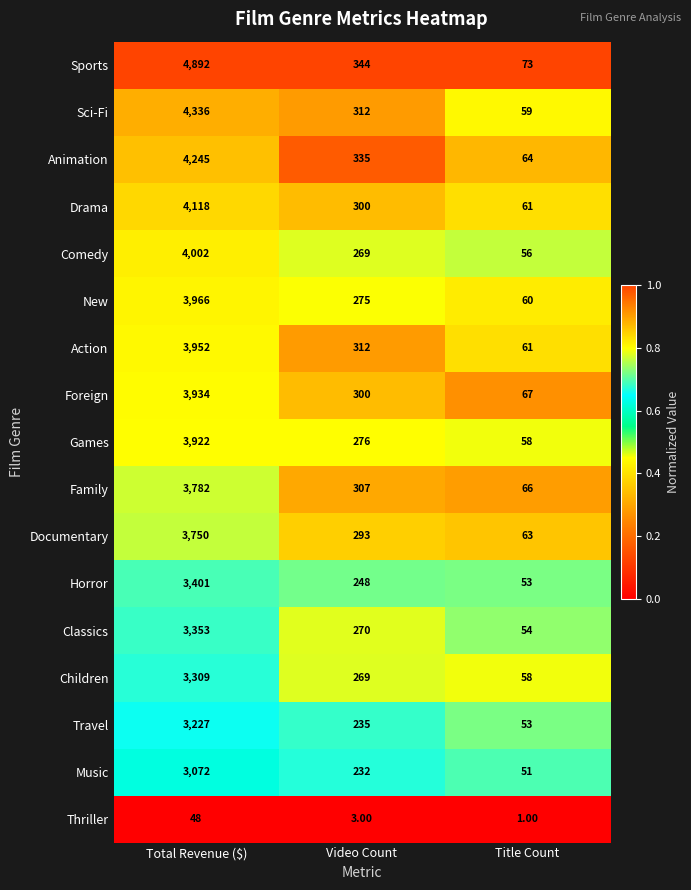

Which category has the highest value in the Children series?

Total Revenue ($)